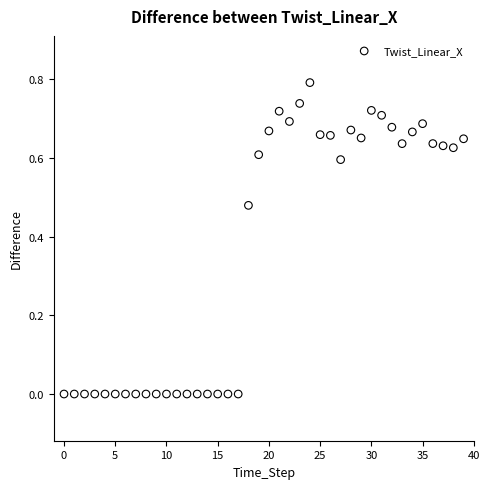

What is the range of Y values (max minus min)?

0.8